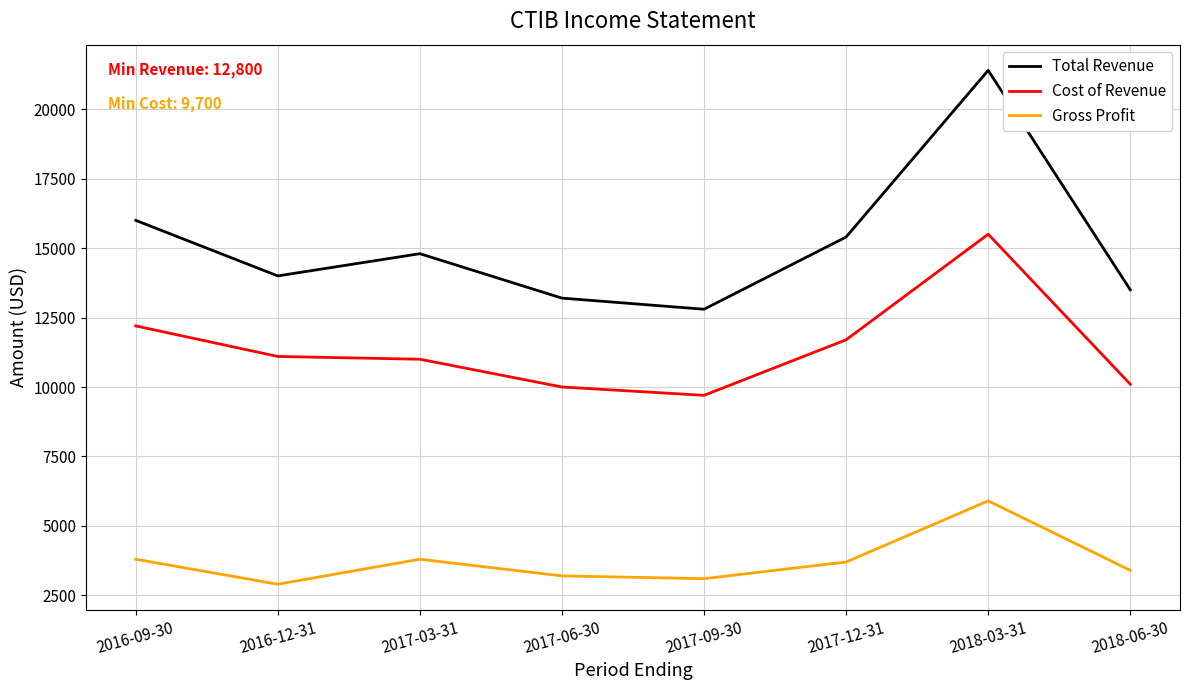

At which category is the sum across all series the highest?

2018-03-31